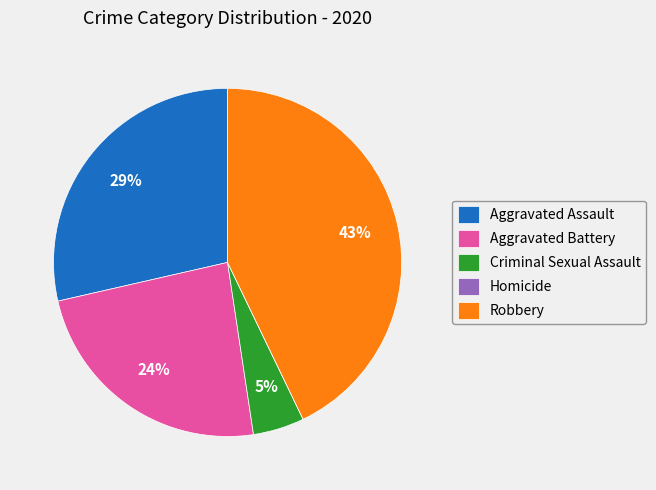

Which slice is the largest?

Robbery